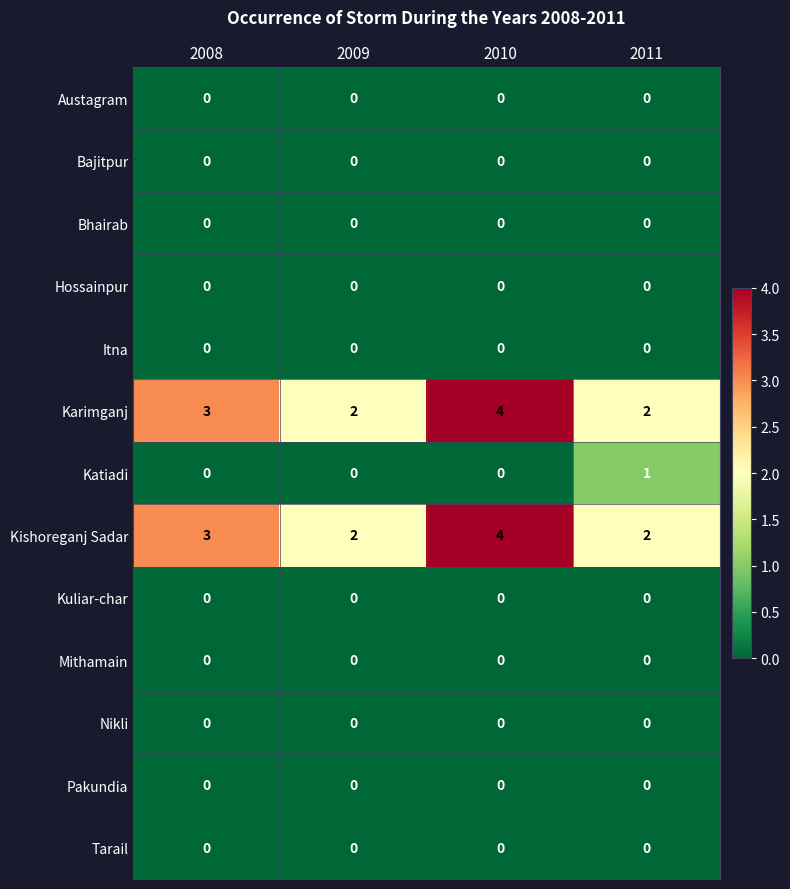

What is the total value across all series at 2011?

5